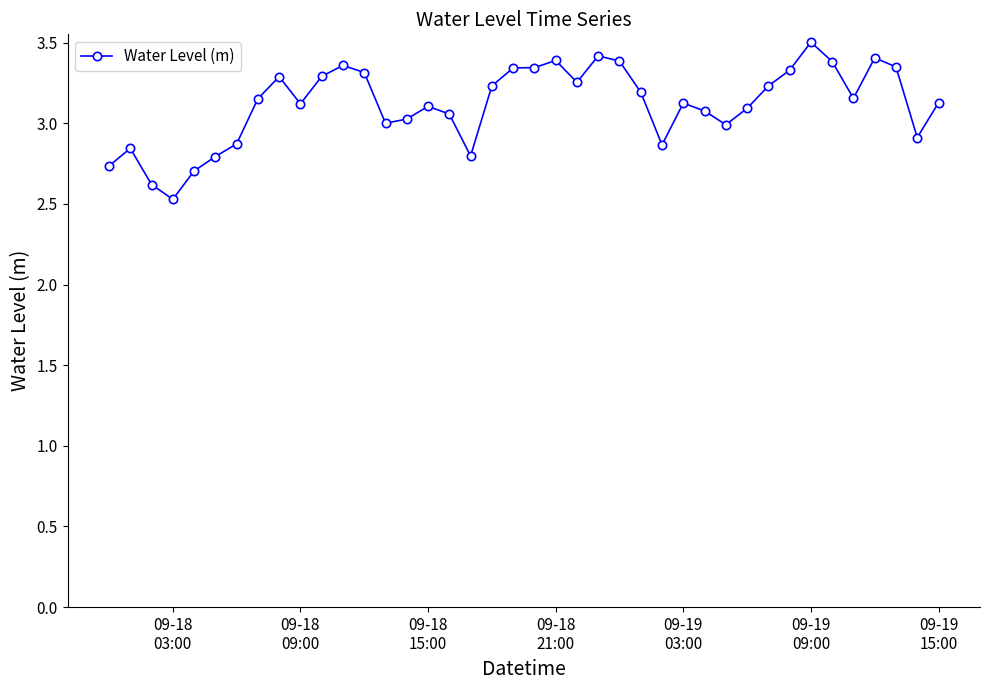

What is the sum of all values?

124.7